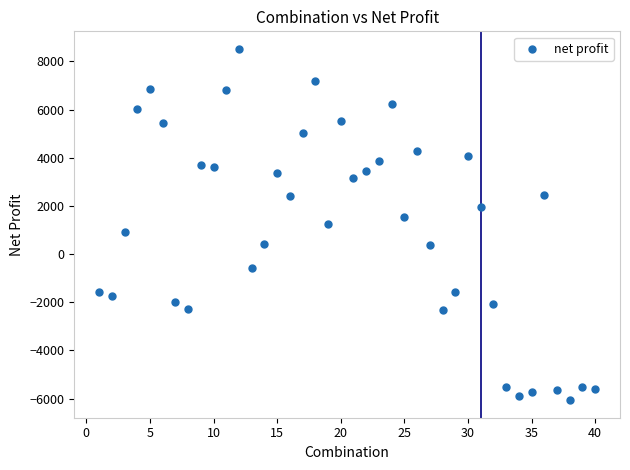

What is the range of Y values (max minus min)?

14585.3